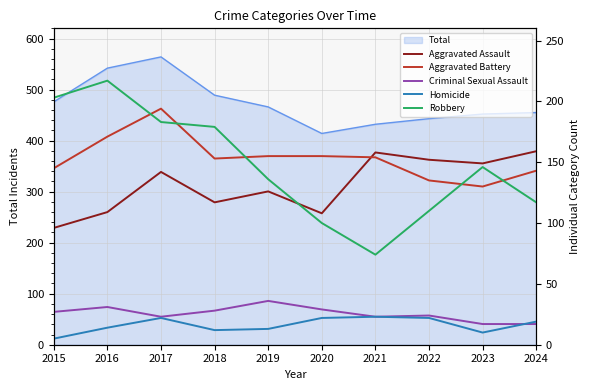

What value does the Robbery series have at 2017?

183